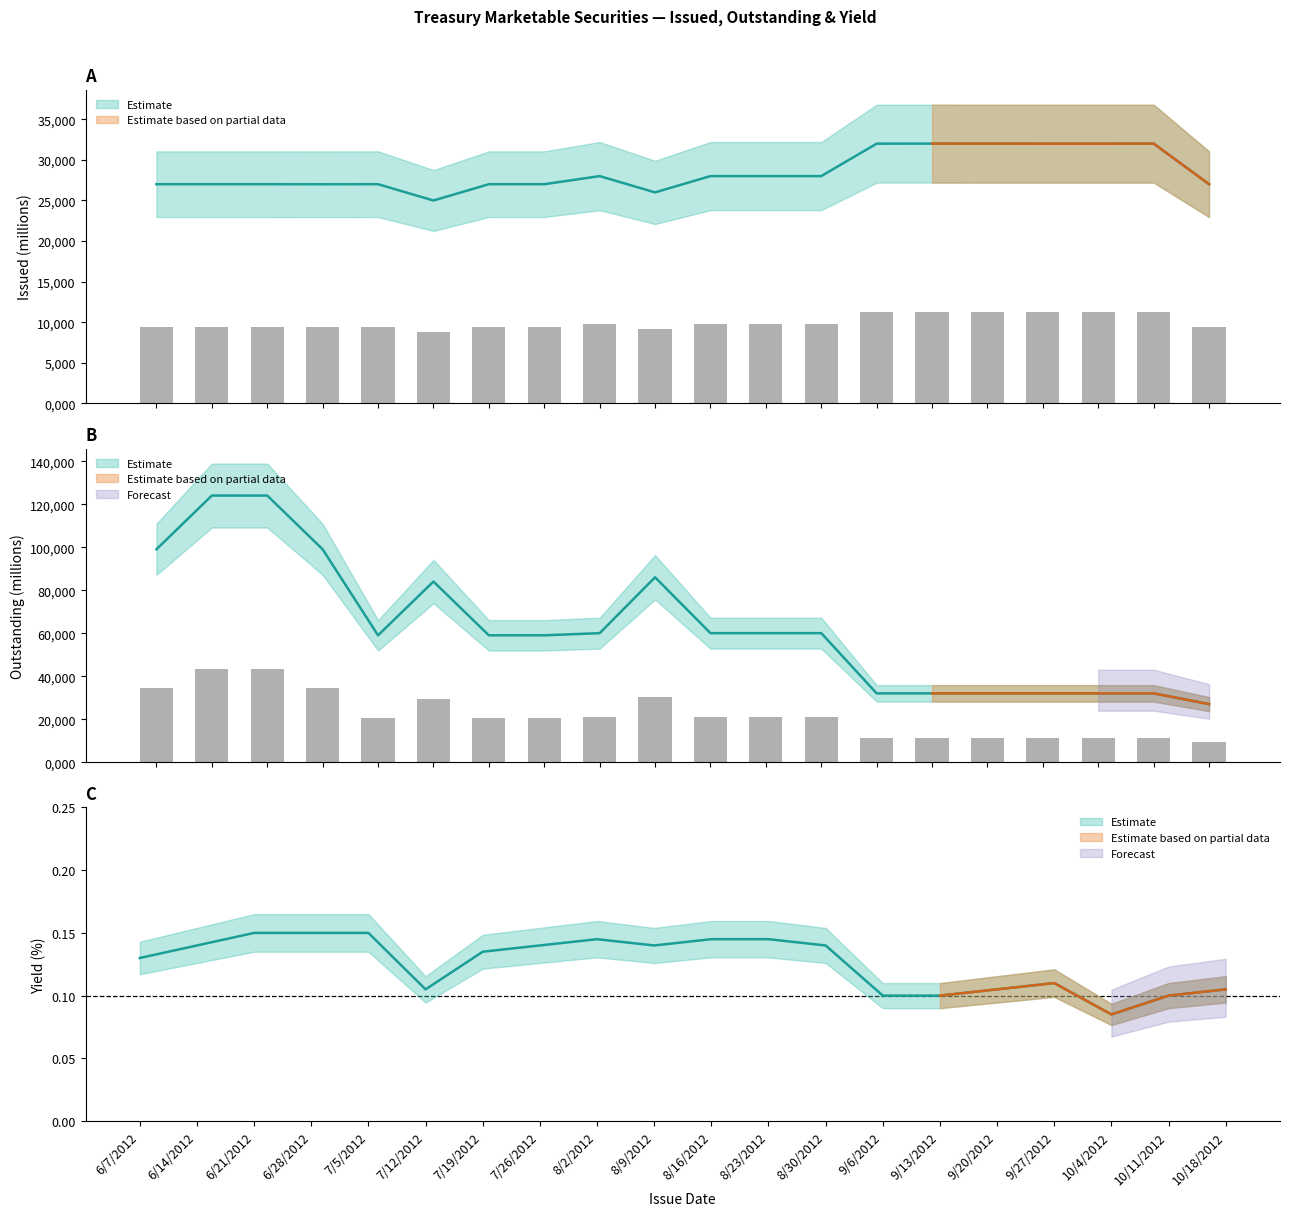

Which category has the highest value in the Yield series?

6/21/2012